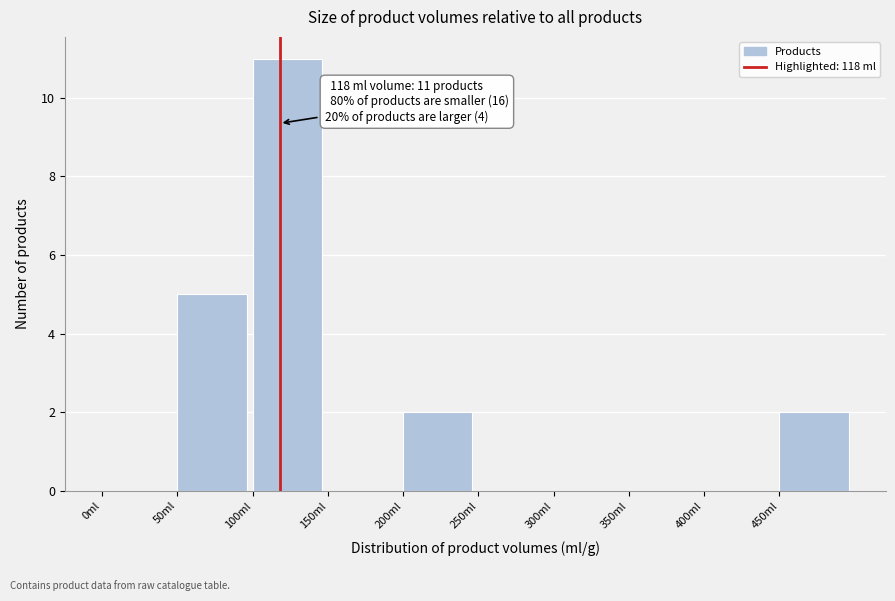

Which range on the x-axis has the tallest bar?

100 to 150